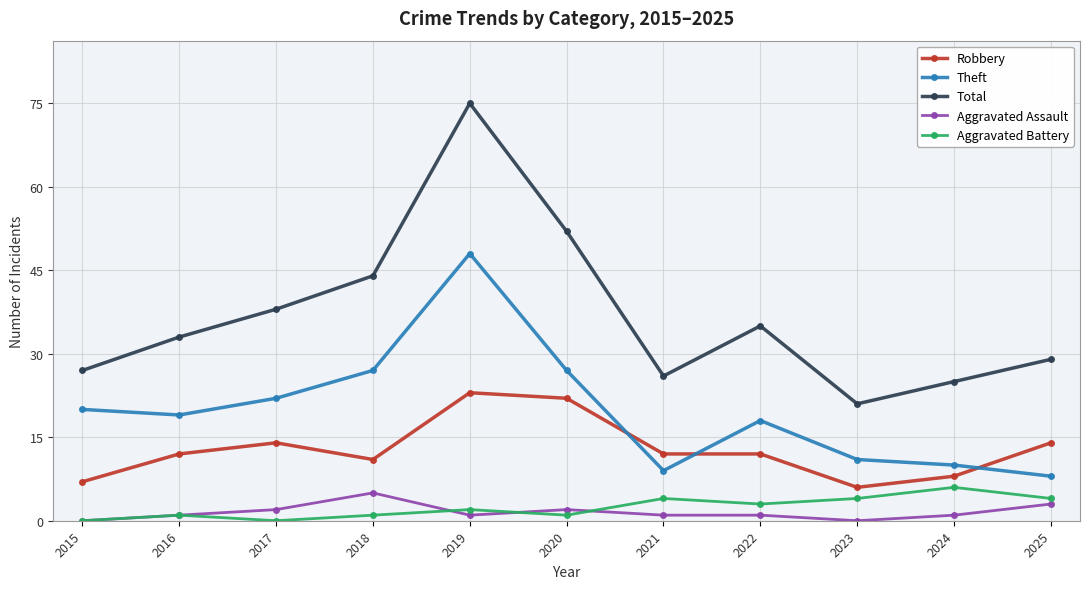

Rank the series by their maximum value, from highest to lowest.

Total, Theft, Robbery, Aggravated Battery, Aggravated Assault